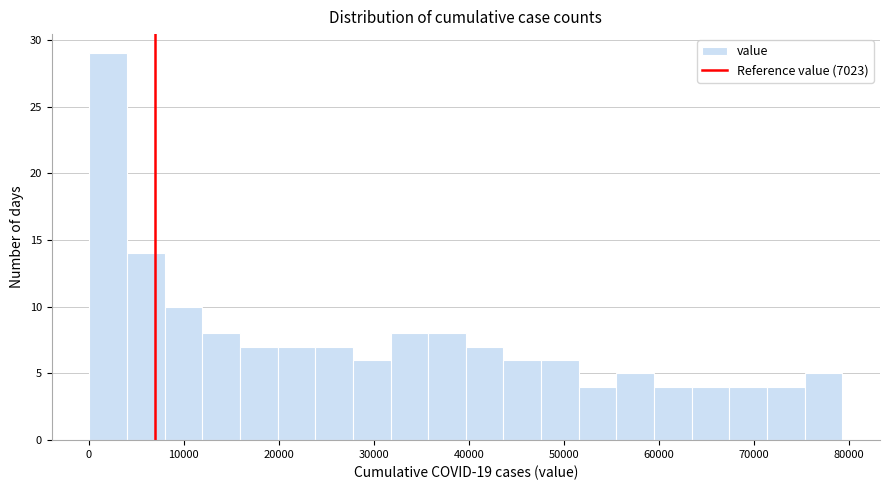

Around what value on the x-axis is the tallest bar? Give the approximate position of its centre, as read against the axis.

2000